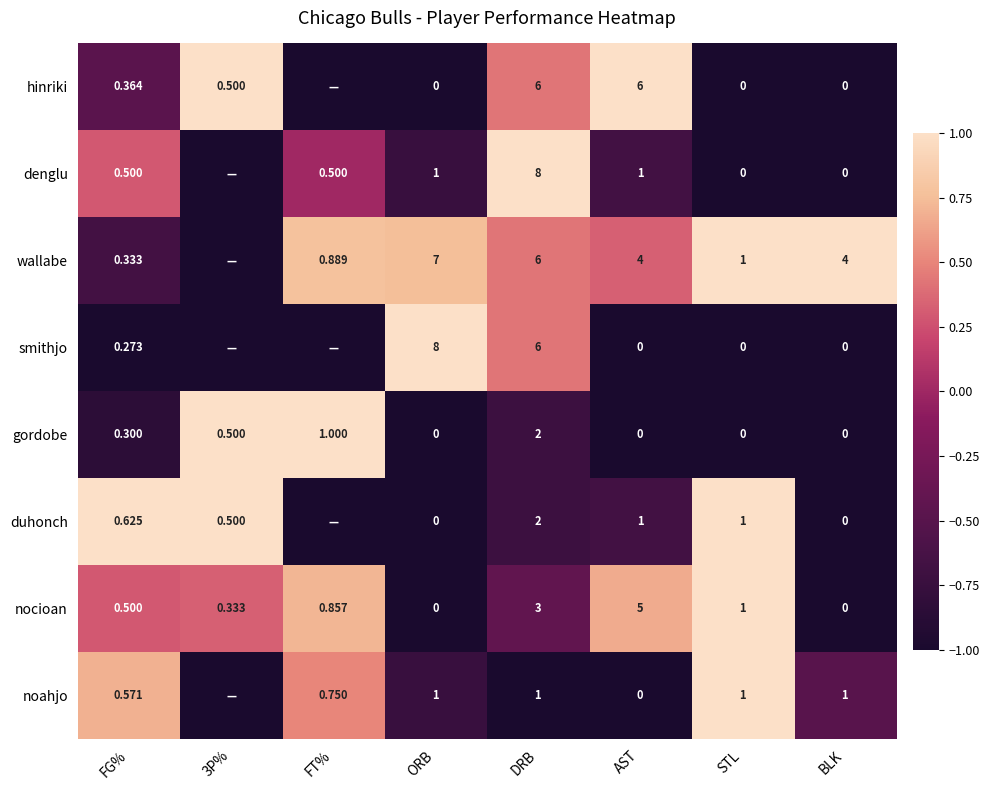

How many values in nocioan are above zero?

6